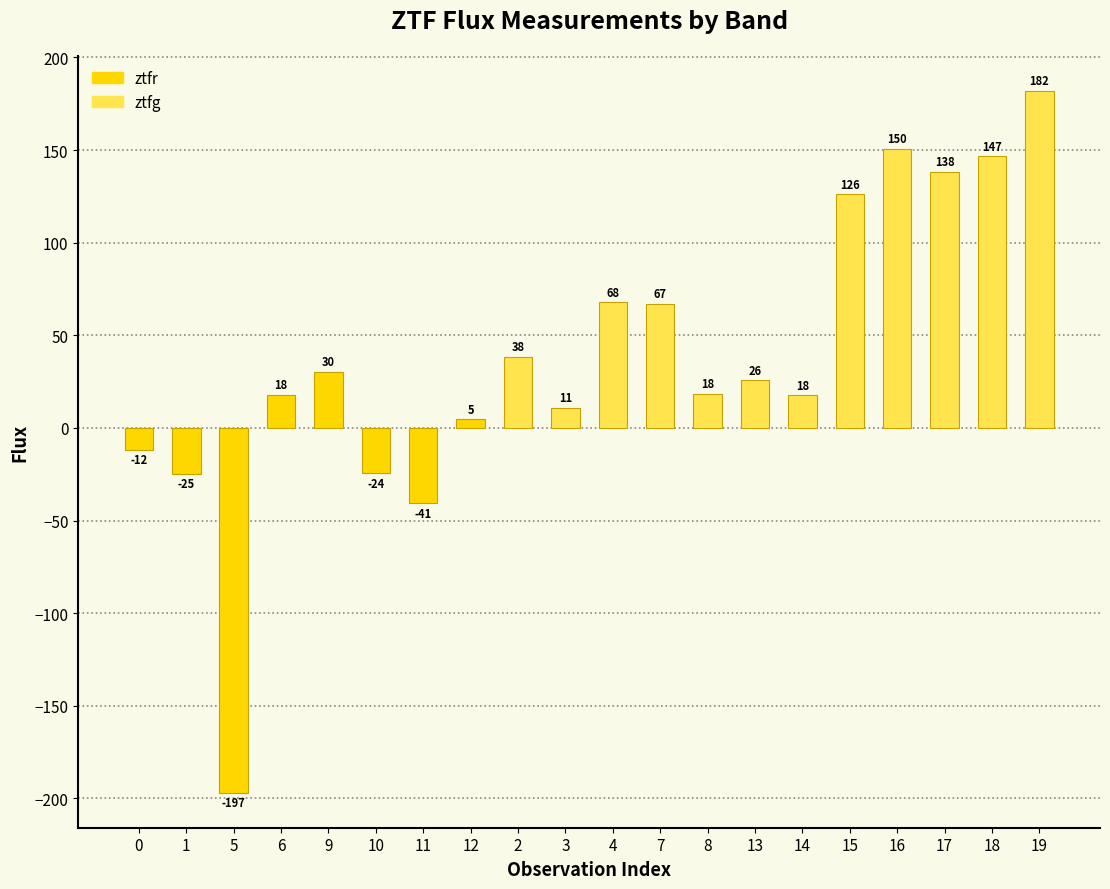

At which category does the chart reach its peak across all series?

19